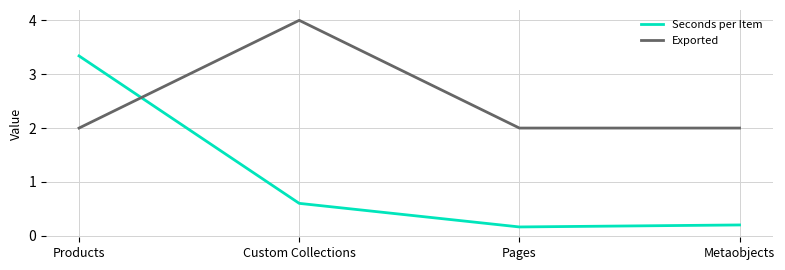

What is the sum of the Seconds per Item values at Metaobjects and Custom Collections?

0.8